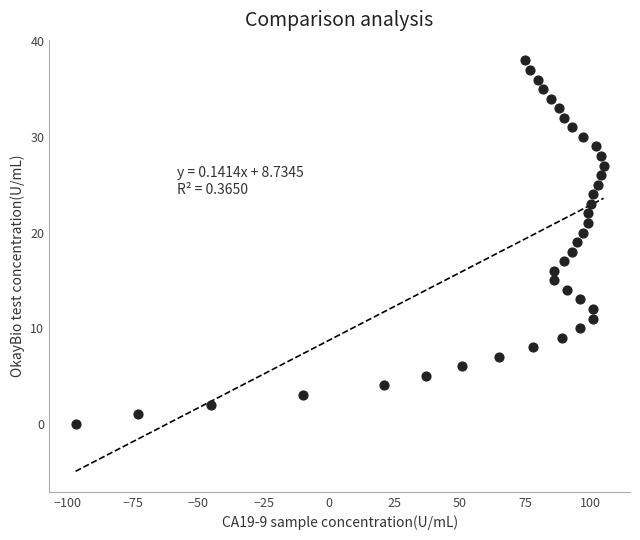

How many data points are displayed?

39